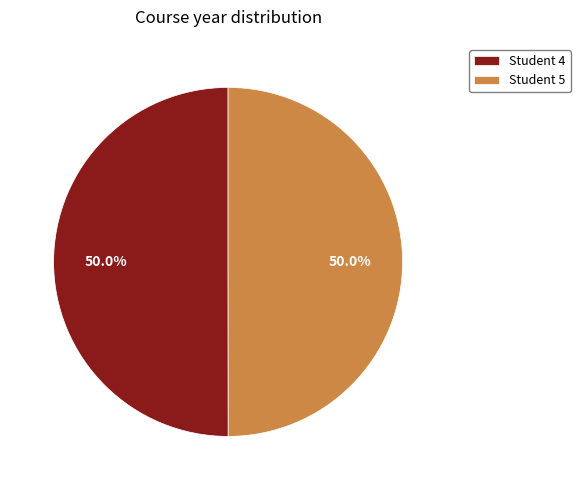

Do Student 4 and Student 5 together represent more than half of the pie?

Yes